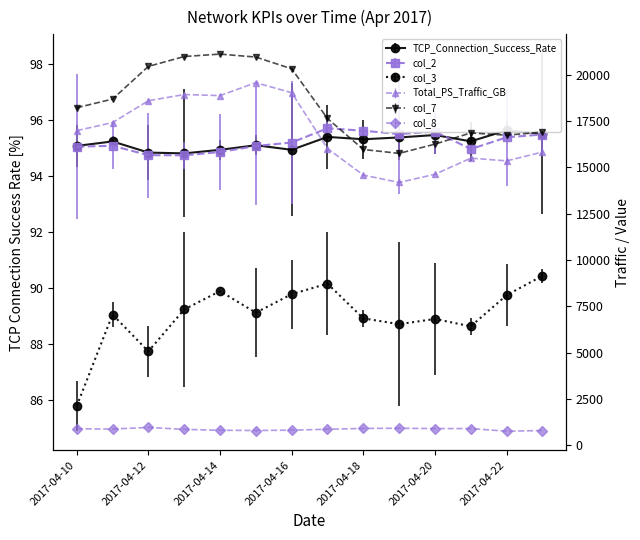

At which category is the sum across all series the highest?

2017-04-15